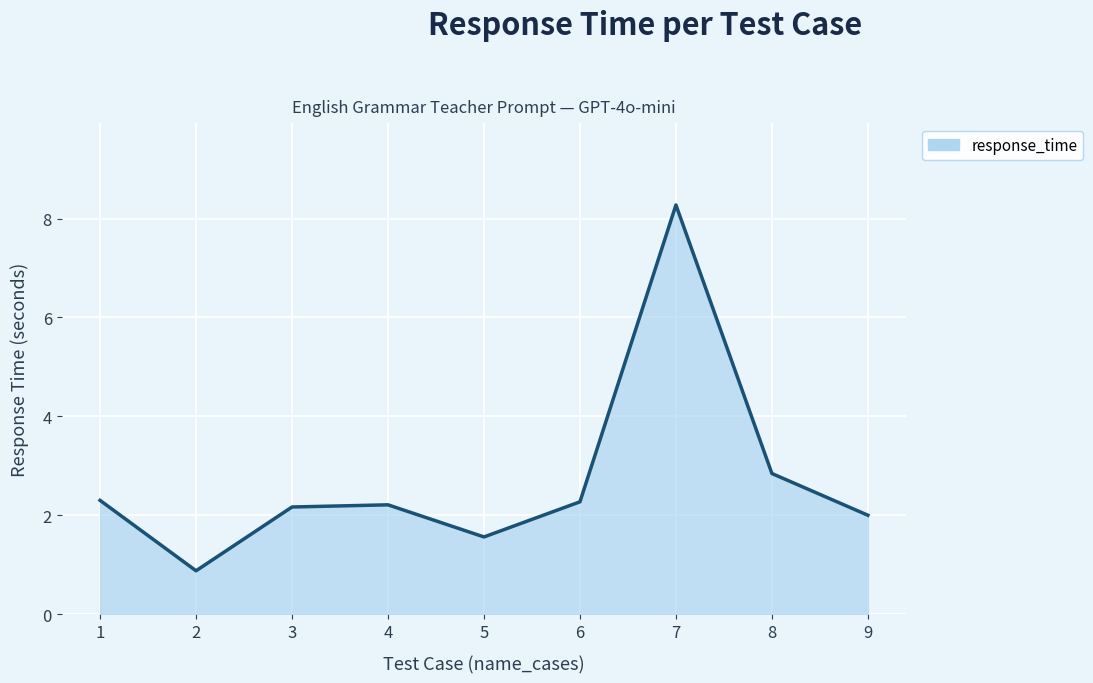

Which category has the highest value across all series?

7